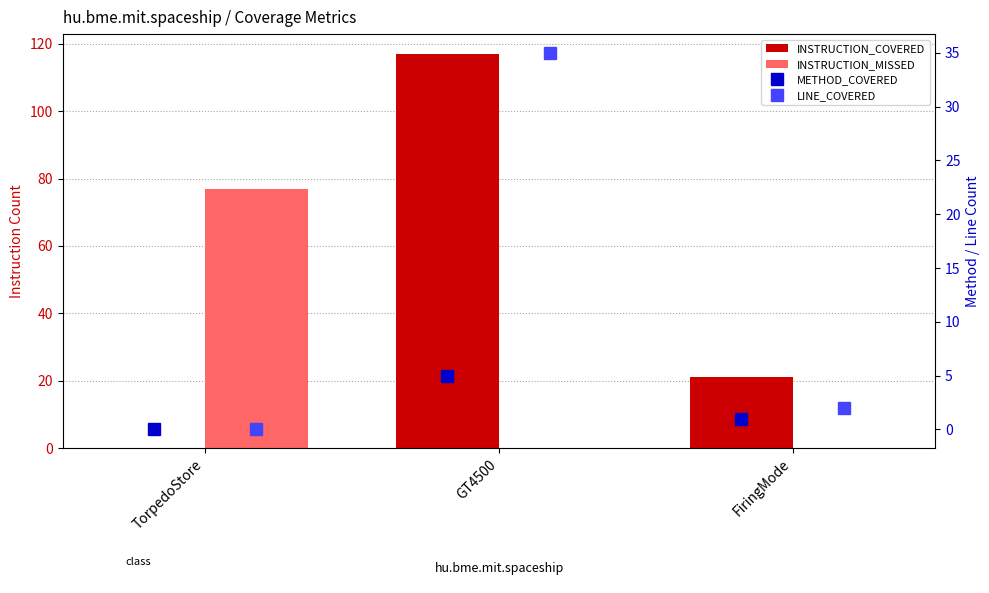

What is the maximum value shown in the chart?

117